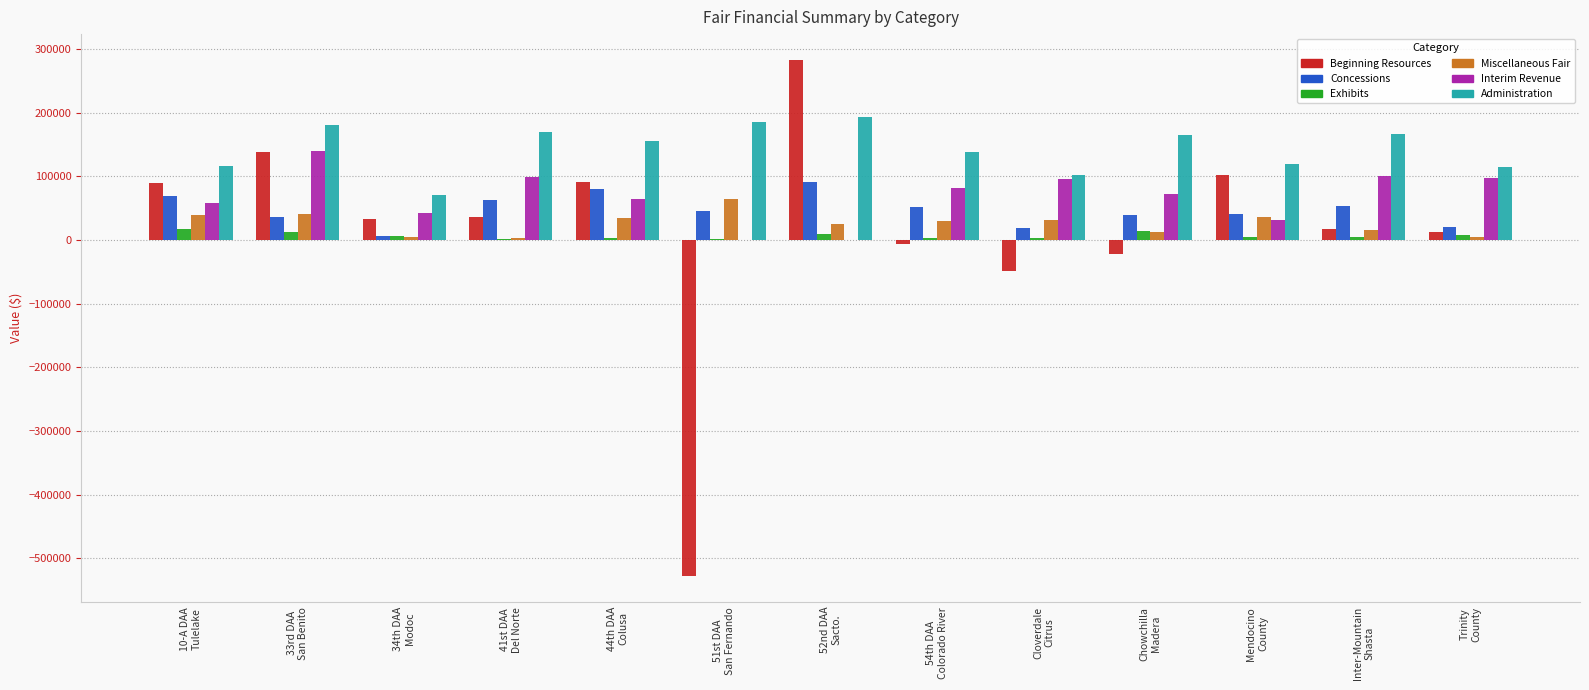

True or false: Interim Revenue has a value of 35043 at Cloverdale
Citrus.

False